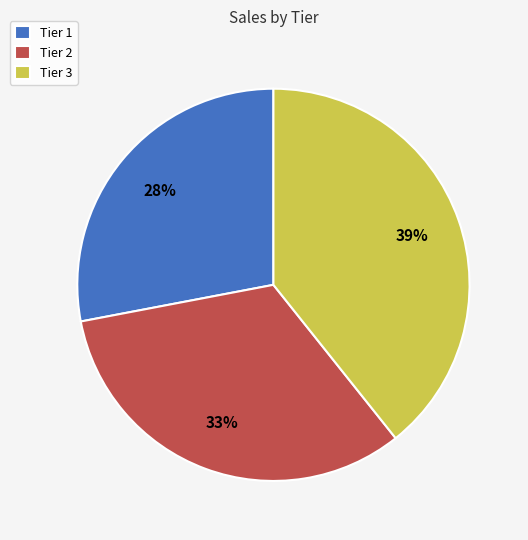

Which slice is the smallest?

Tier 1